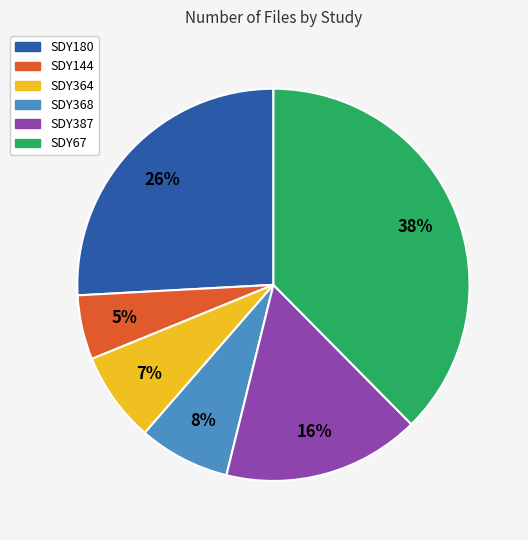

To the nearest percent, what percentage of the pie is SDY364?

7%